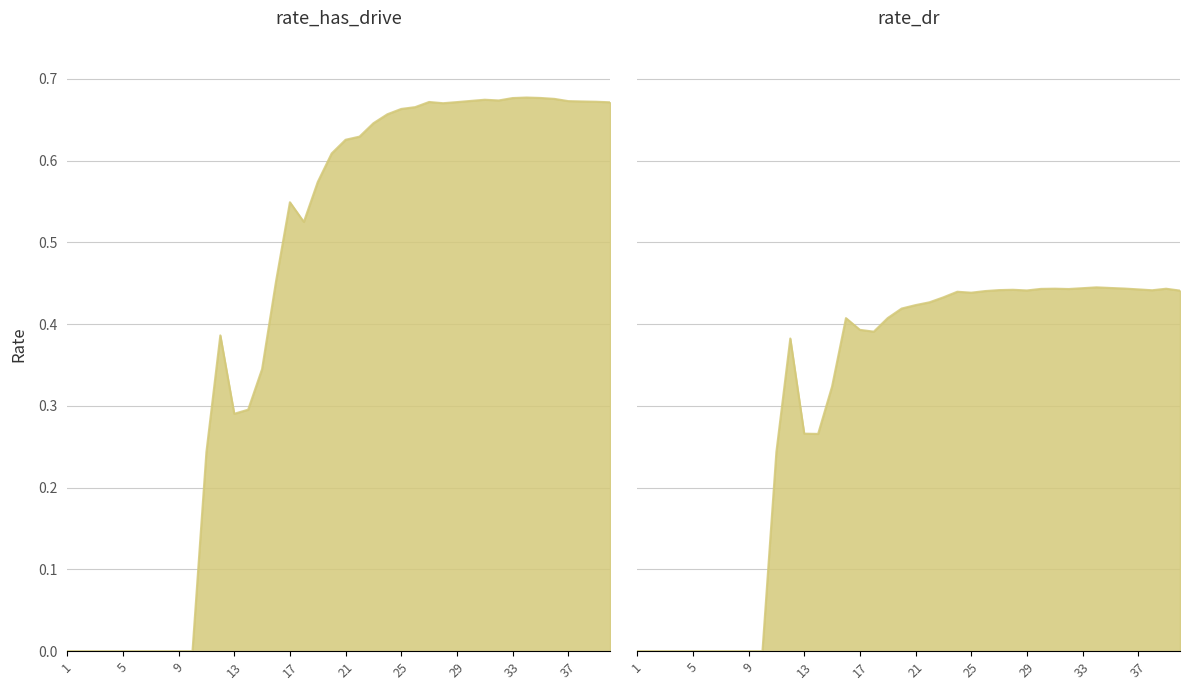

Does the chart have visible grid lines?

Yes